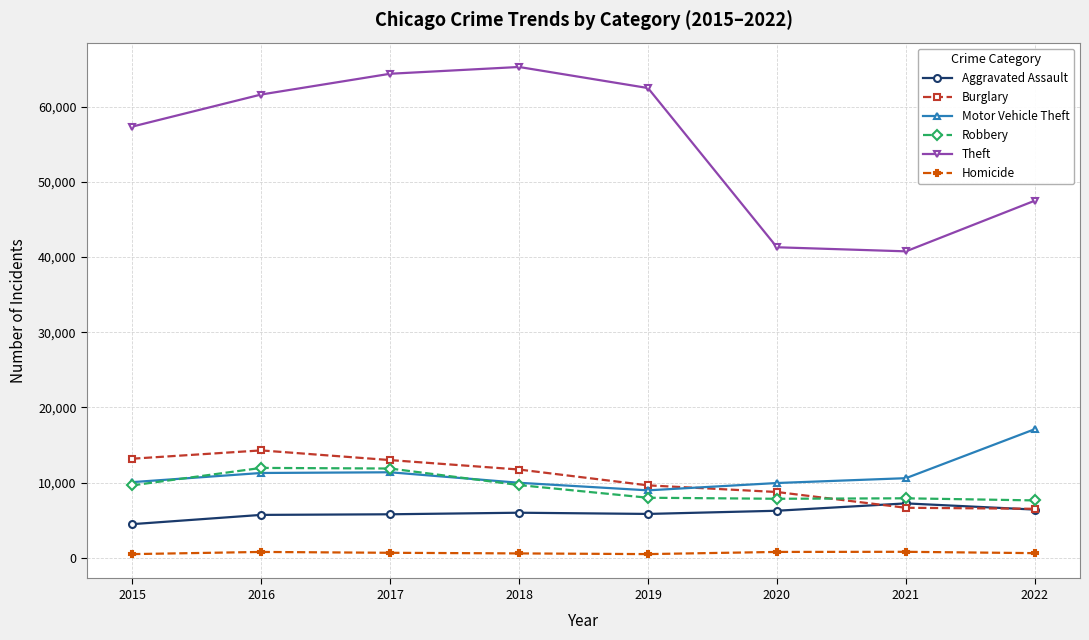

True or false: Burglary and Homicide intersect in this chart.

False